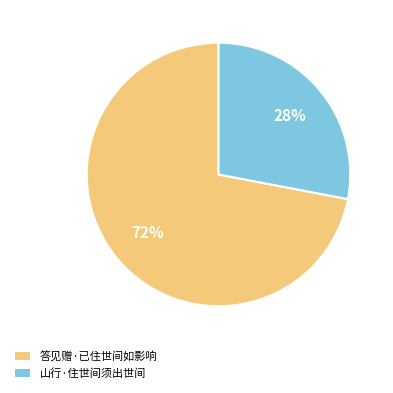

Count the number of slices in the pie.

2